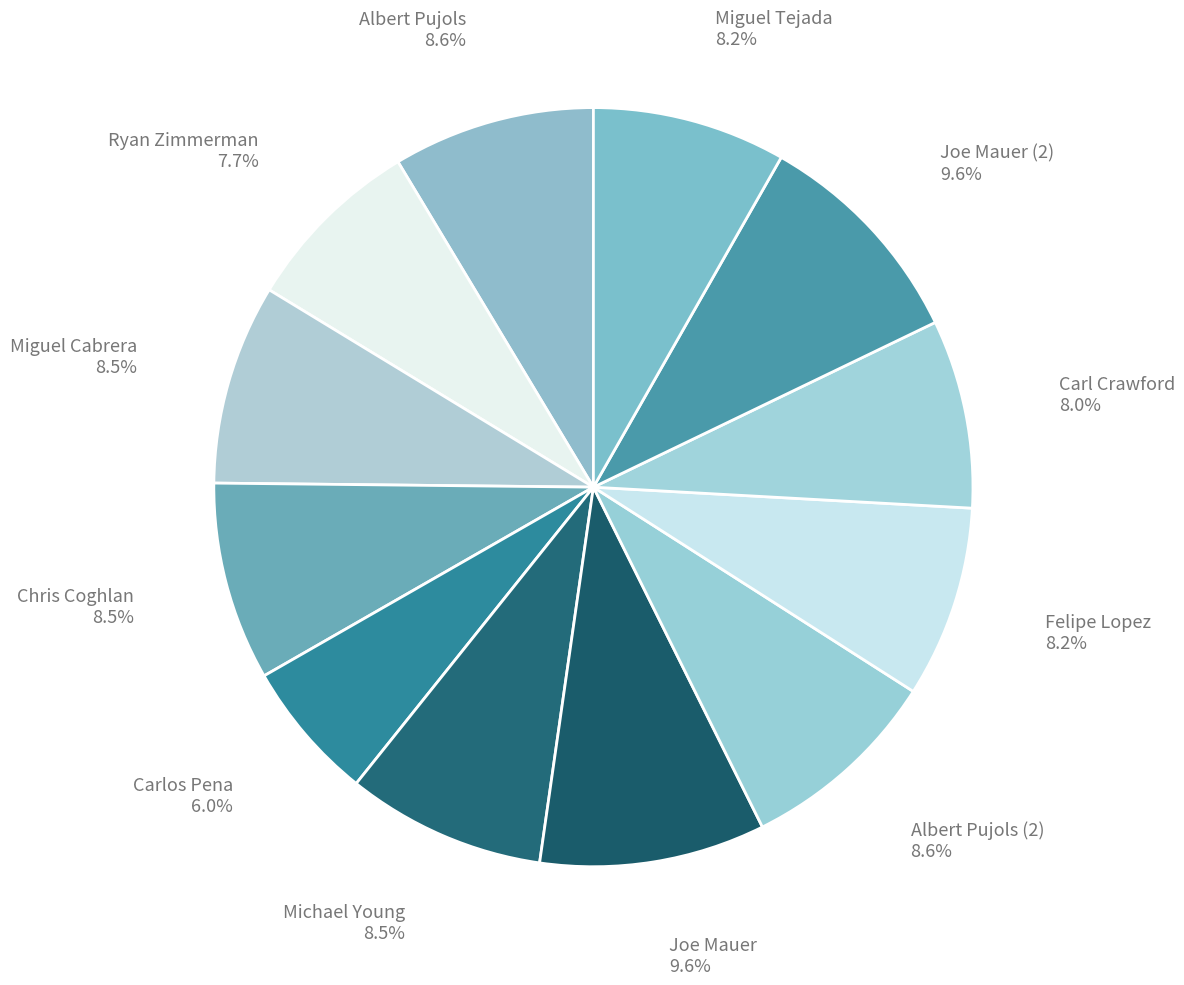

Rank the categories by value from lowest to highest.

Carlos Pena, Ryan Zimmerman, Carl Crawford, Felipe Lopez, Miguel Tejada, Chris Coghlan, Michael Young, Miguel Cabrera, Albert Pujols, Albert Pujols (2), Joe Mauer, Joe Mauer (2)